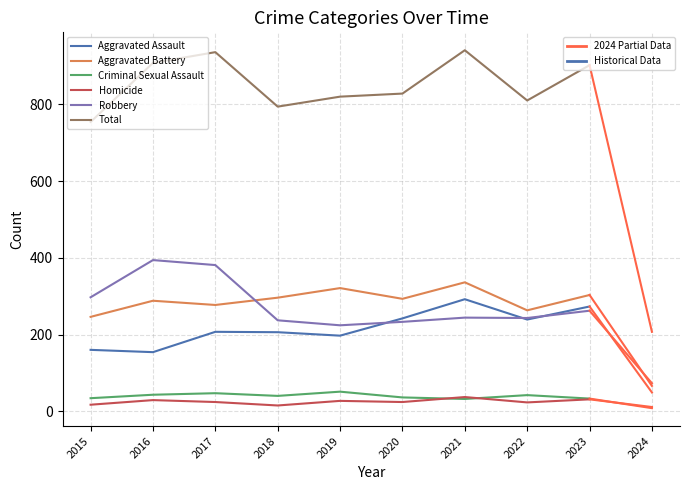

How many lines are shown in the chart?

6